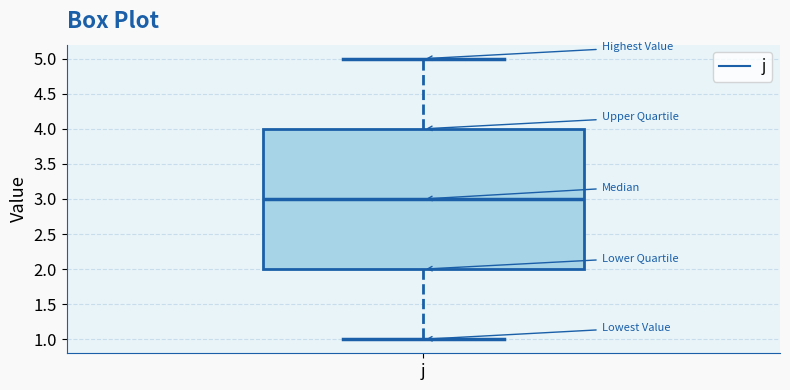

Where is the upper edge of the box for j on the y-axis? The values are not printed on the chart, so give them approximately, as read against the axis.

4